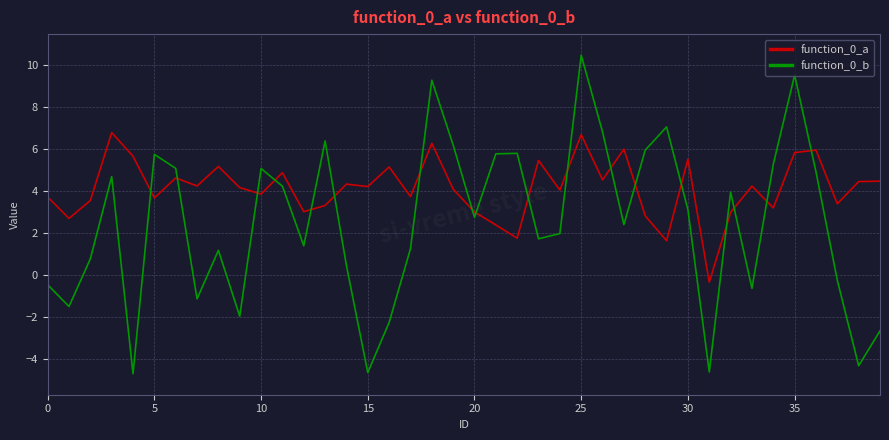

Which series has the widest spread of values?

function_0_b